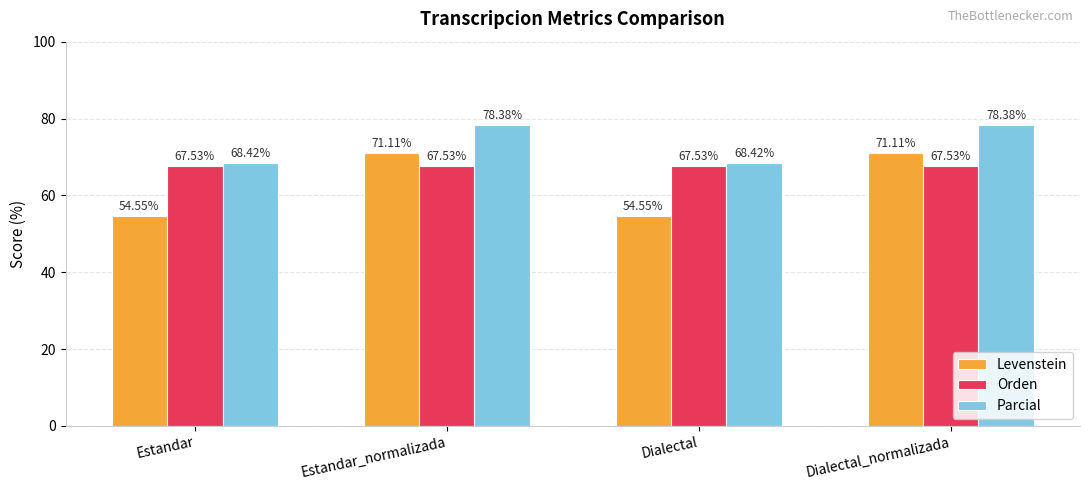

How many categories are shown in the chart?

4